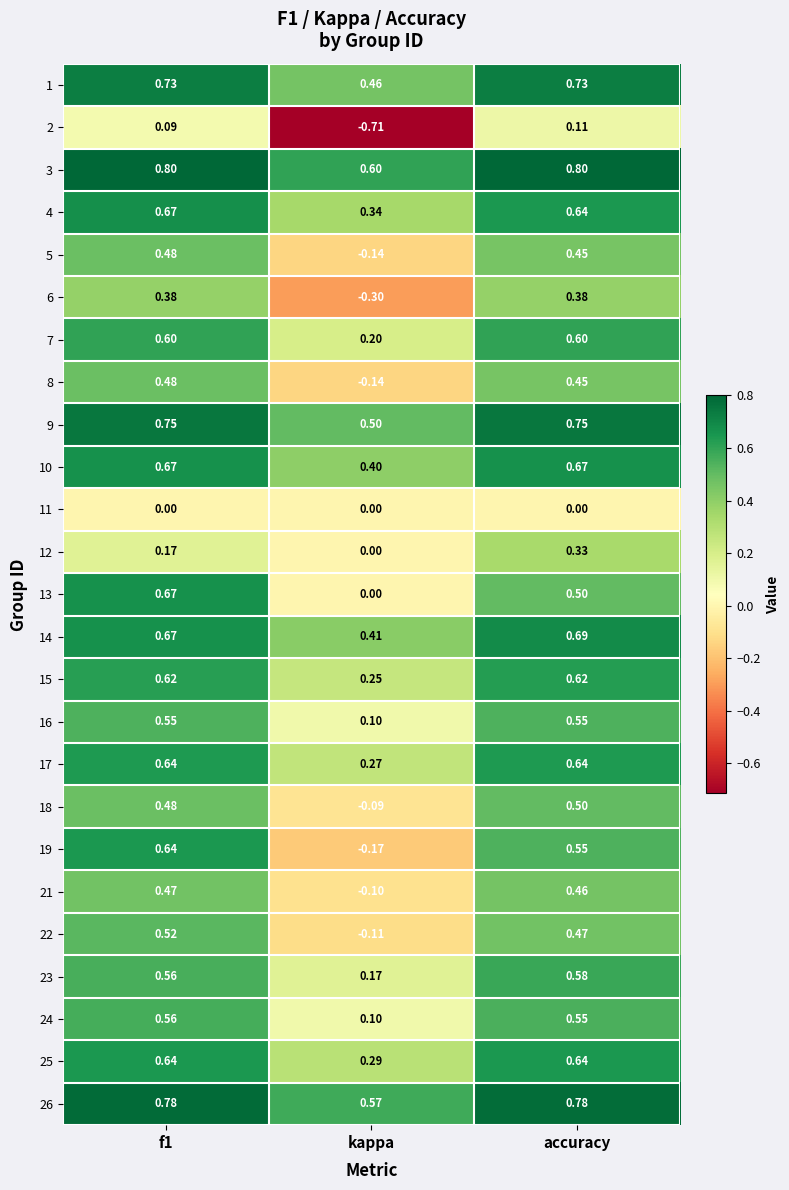

At which label is 15 closest to 0?

kappa